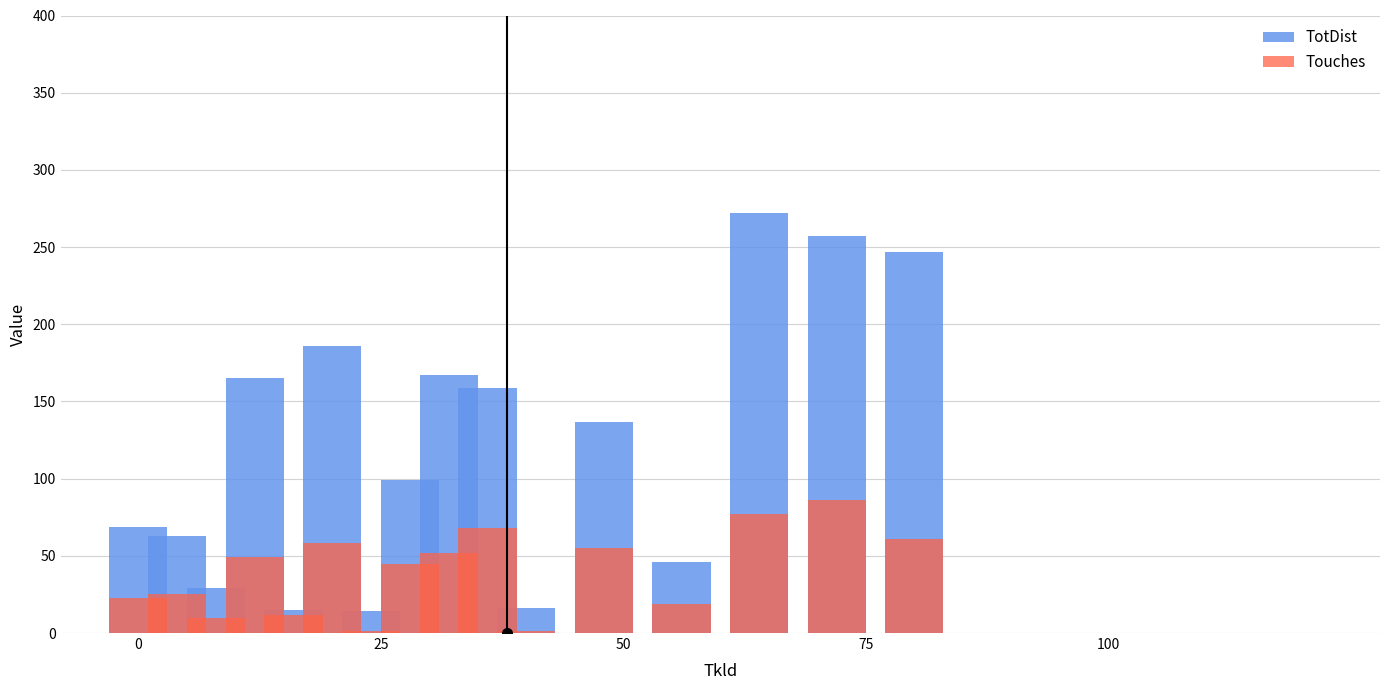

What is the sum of all Touches values?

642